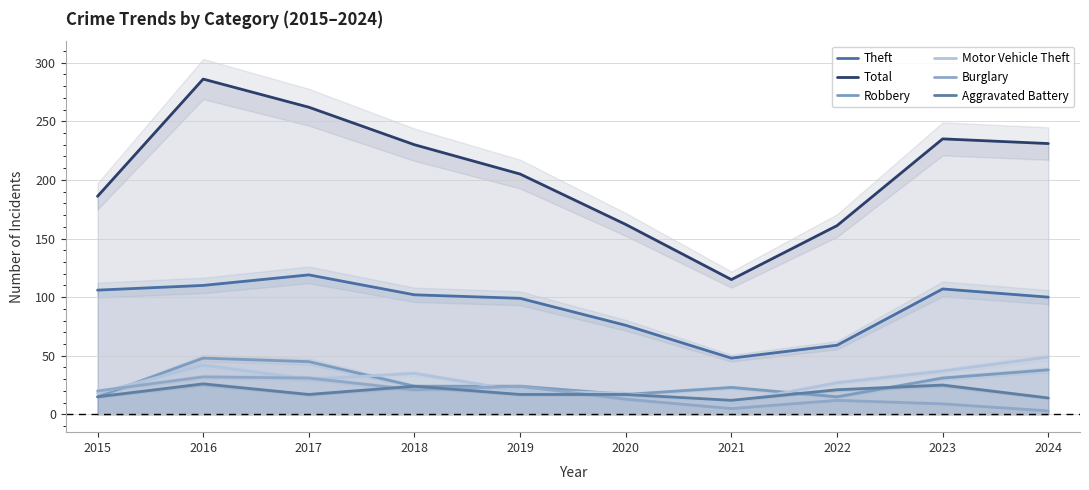

Where does the Aggravated Battery series first go above 17?

2016